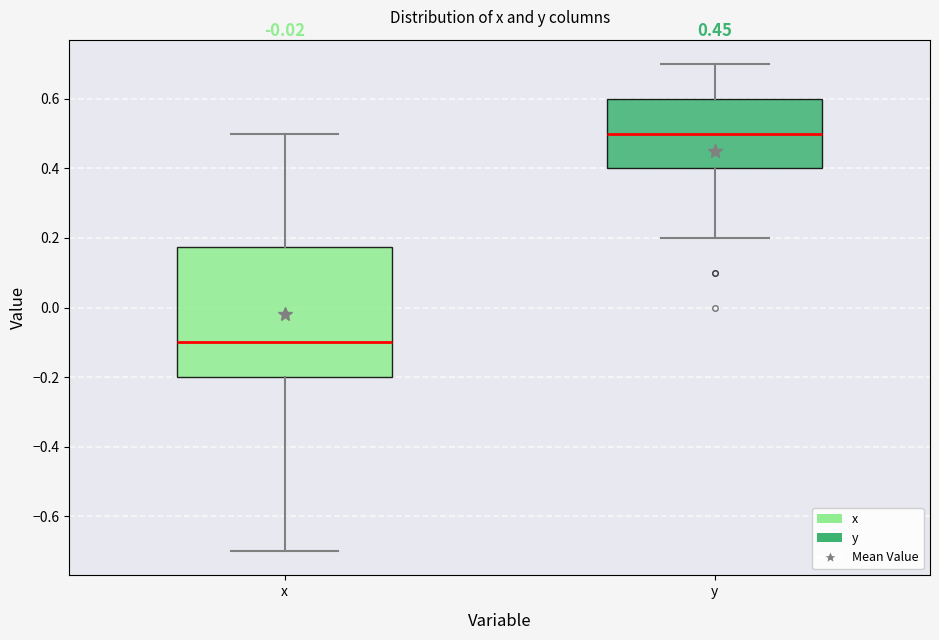

Where does the lower whisker of the box for y end on the y-axis? The values are not printed on the chart, so give them approximately, as read against the axis.

0.20